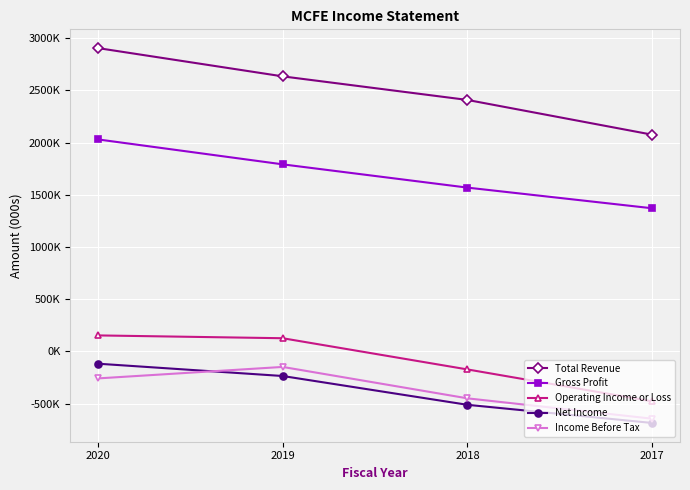

What are all the series names shown in the legend?

Total Revenue, Gross Profit, Operating Income or Loss, Net Income, Income Before Tax